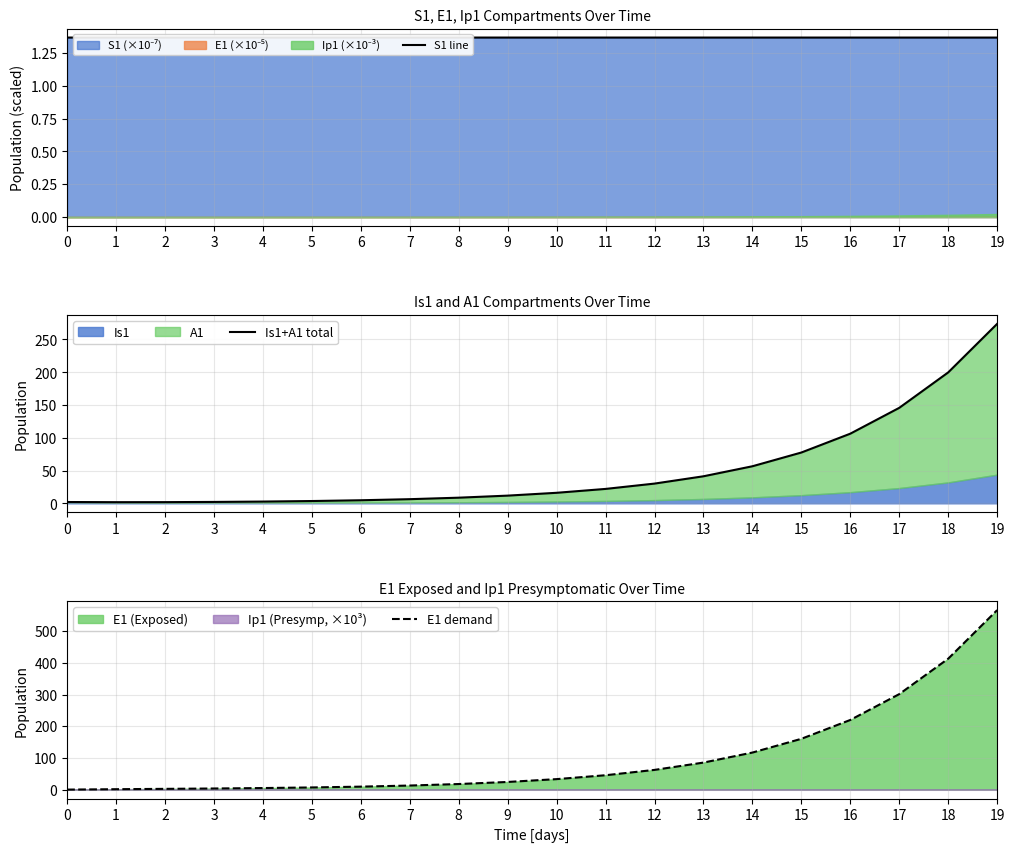

Between 10 and 13, which is larger?

10